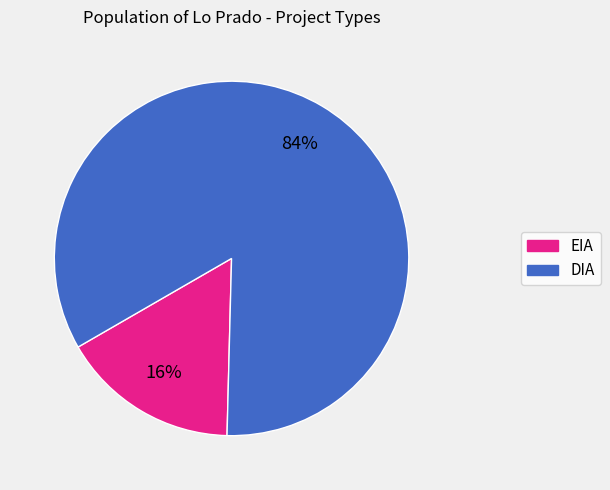

Which has a higher value, EIA or DIA?

DIA